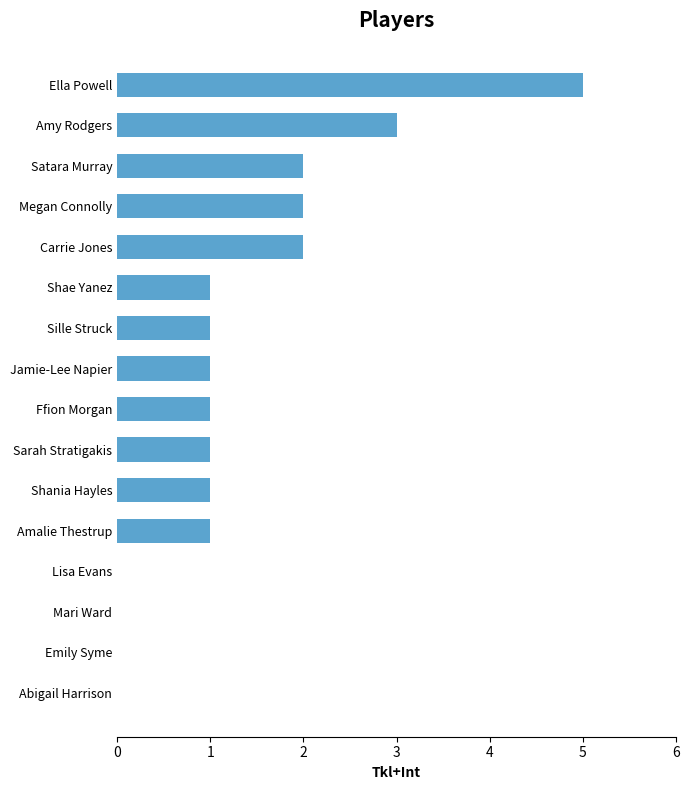

What is the change in value from Amalie Thestrup to Satara Murray?

+1